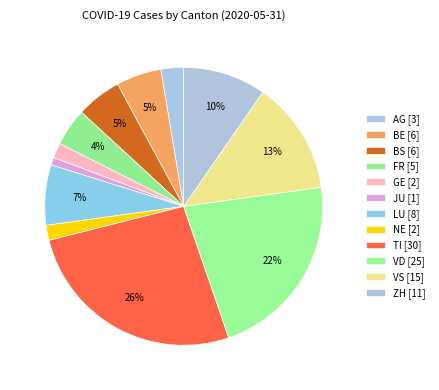

To the nearest percent, what percentage of the pie is NE?

2%